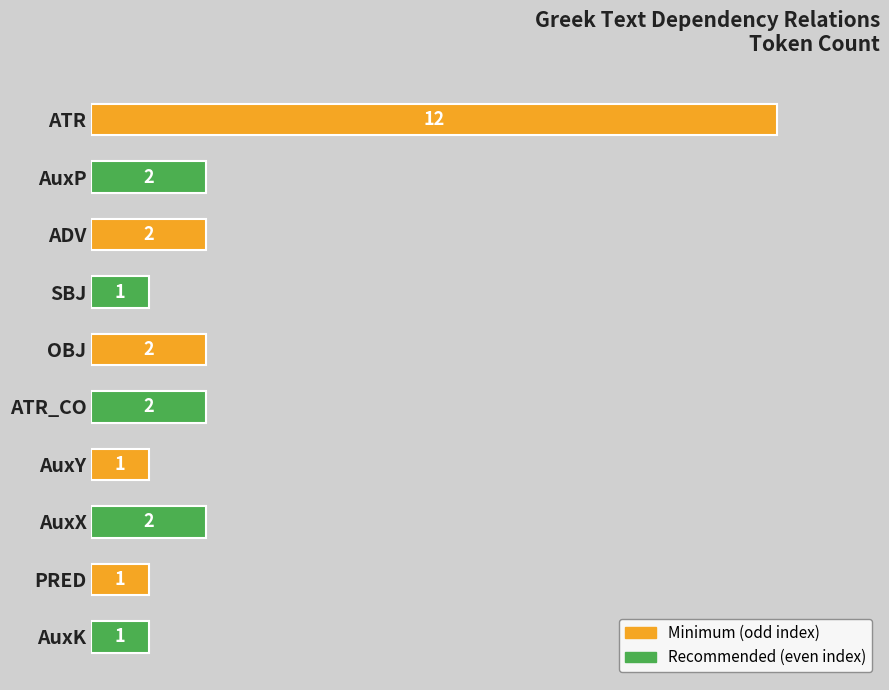

Which category has the highest value across all series?

ATR